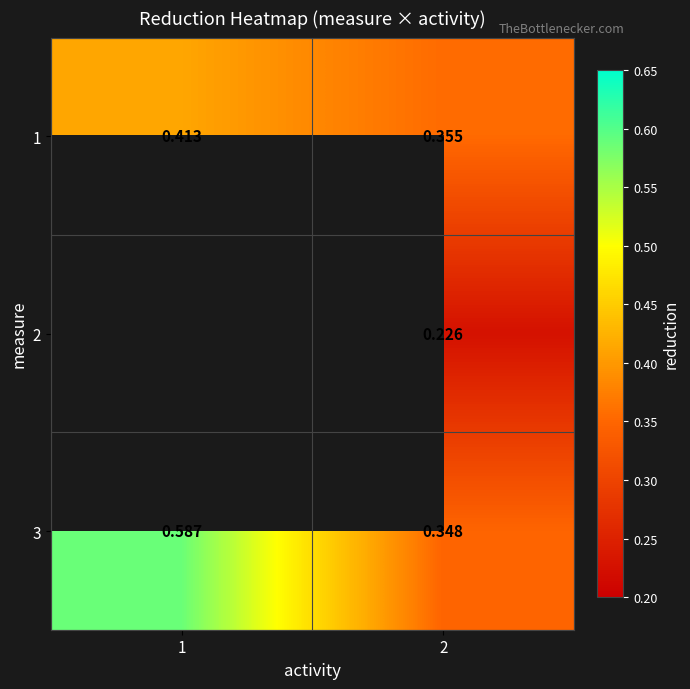

What is the smallest value displayed?

0.2